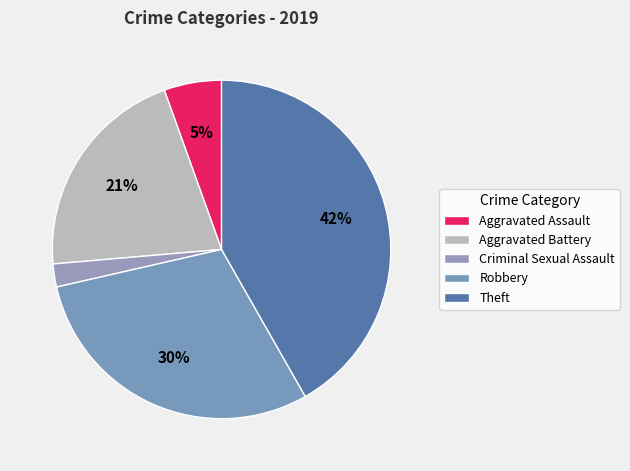

What is the smallest slice in the pie chart?

Criminal Sexual Assault